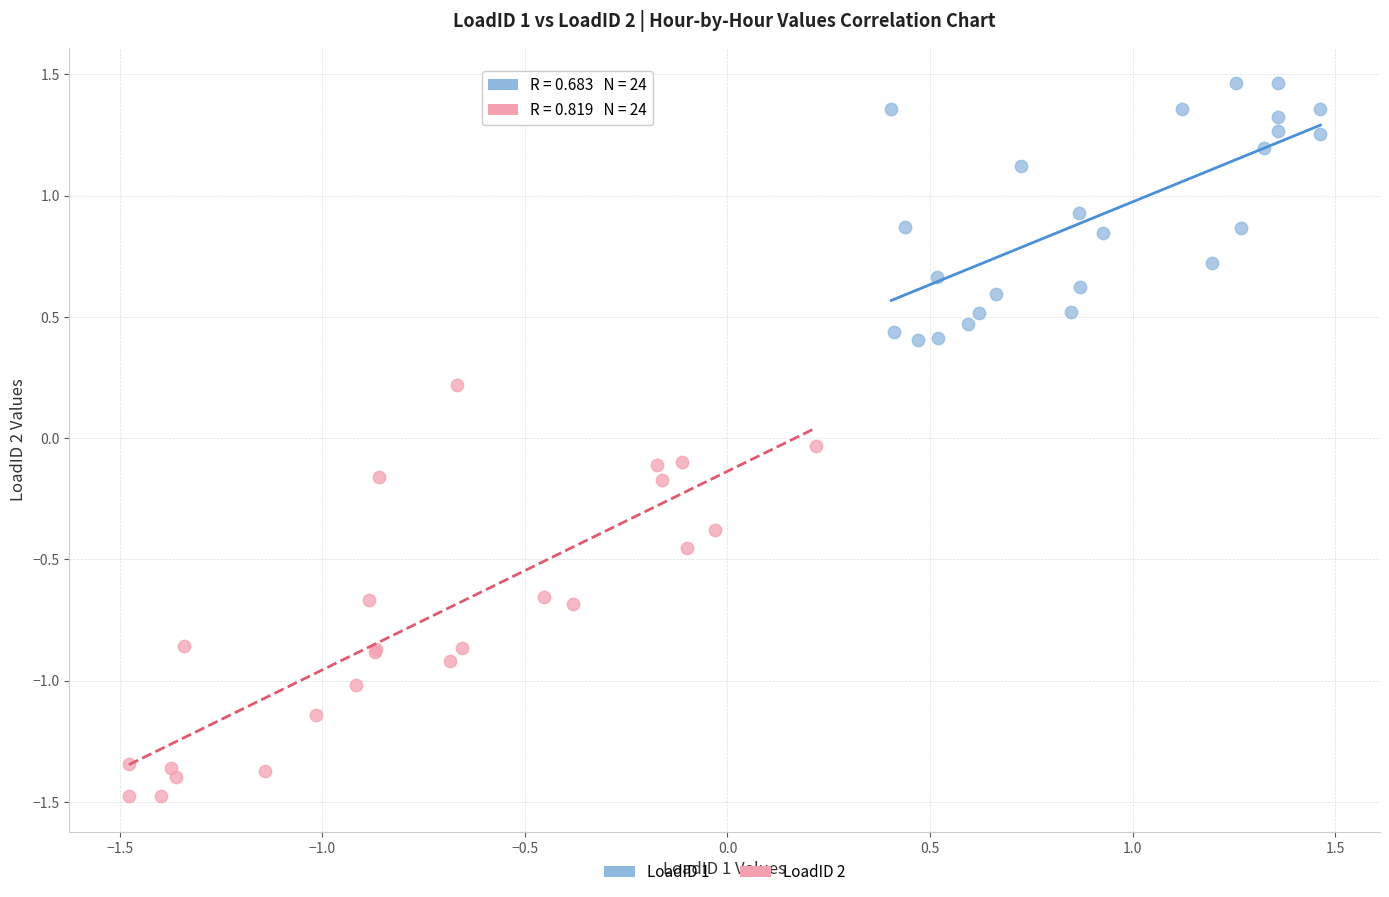

Which series contains the lowest Y value?

LoadID 2